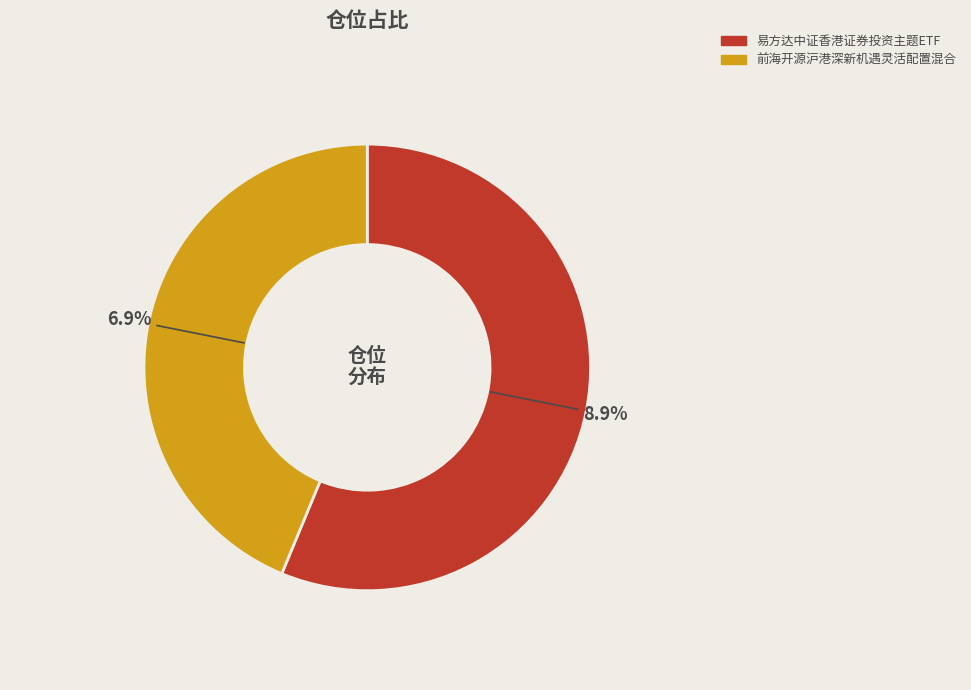

The 易方达中证香港证券投资主题ETF slice represents 64% of the pie. True or false?

False